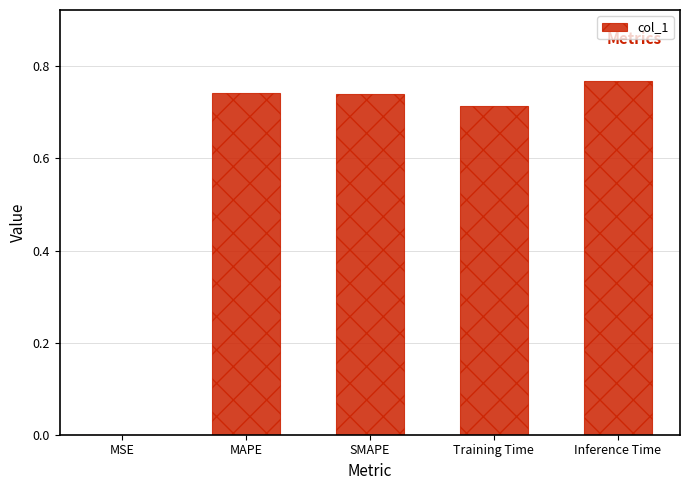

True or false: the data shows 0.0 at MSE.

True